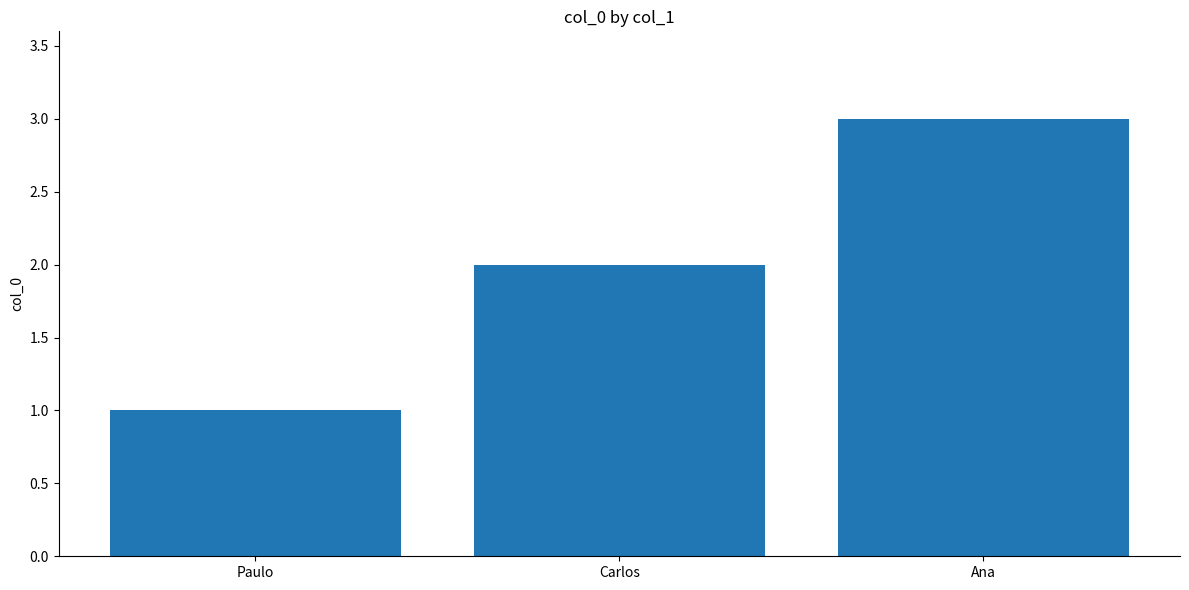

What is the difference between the values at Ana and Carlos?

1